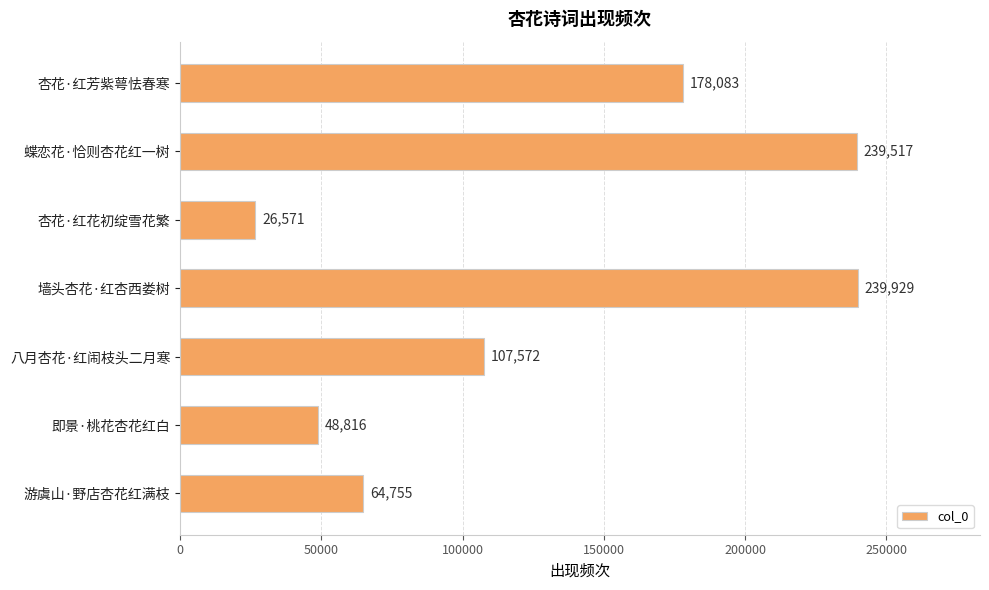

Approximately how many times larger is the value at 即景·桃花杏花红白 compared to 游虞山·野店杏花红满枝?

0.8